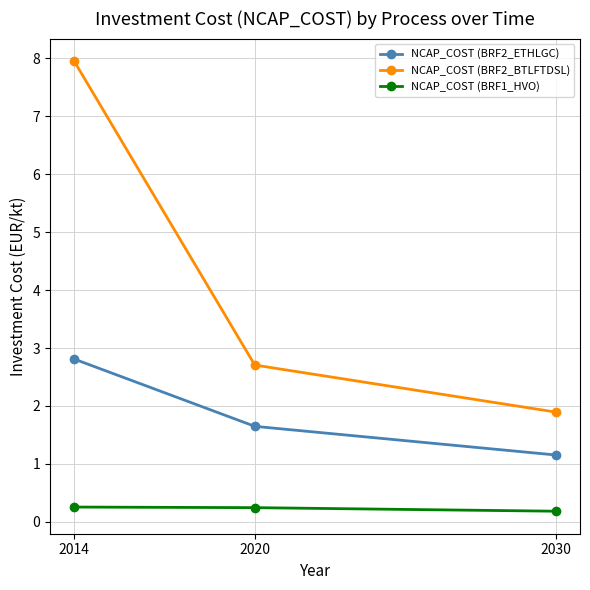

What is the value of the NCAP_COST (BRF2_ETHLGC) point at the 3rd from the left?

1.2